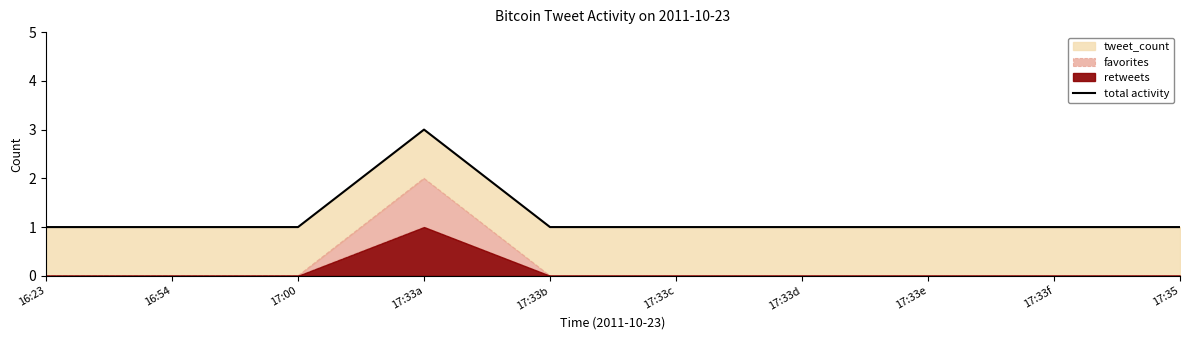

Rank the categories by value from lowest to highest.

16:23, 16:54, 17:00, 17:33b, 17:33c, 17:33d, 17:33e, 17:33f, 17:35, 17:33a